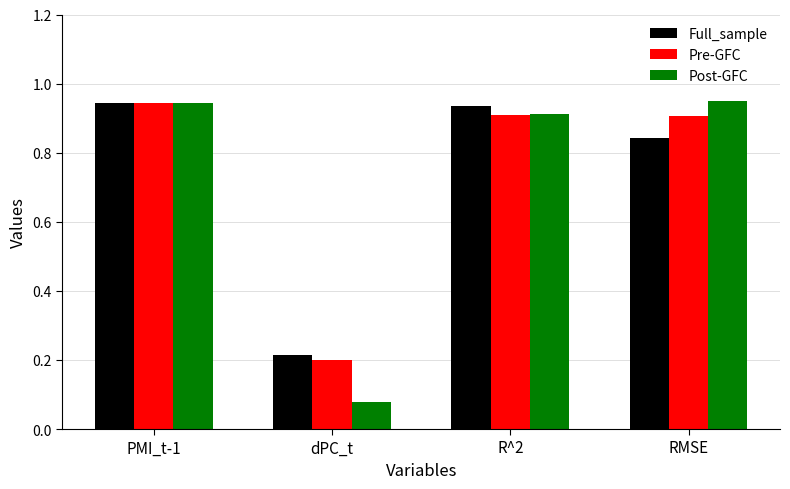

What is the average value of the Full_sample series?

0.7